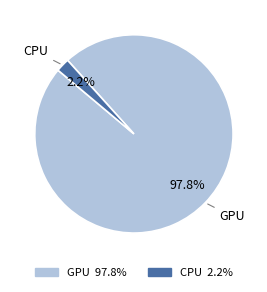

What percentage do GPU and CPU together represent?

100.0%